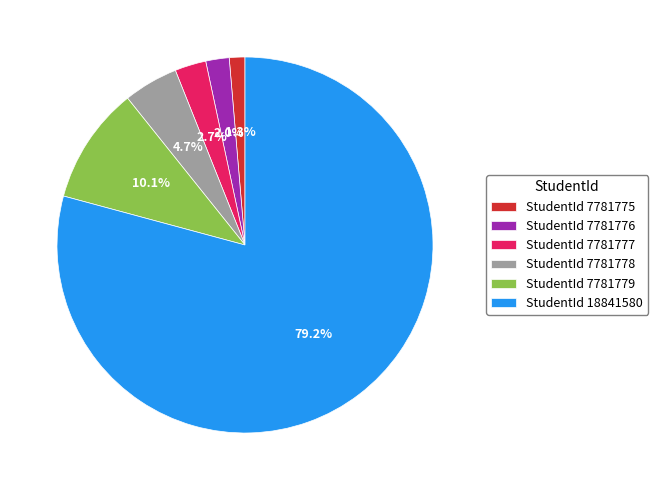

Count the number of slices in the pie.

6